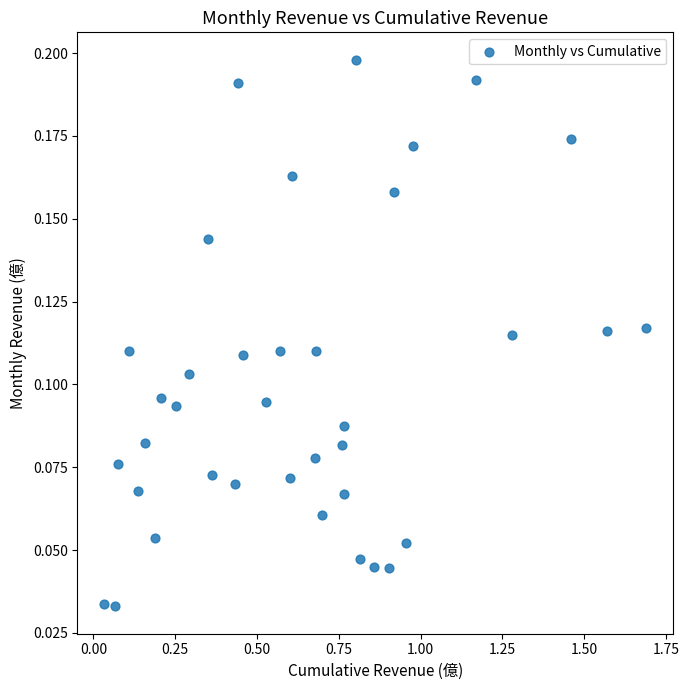

What is the range of X values (max minus min)?

1.7